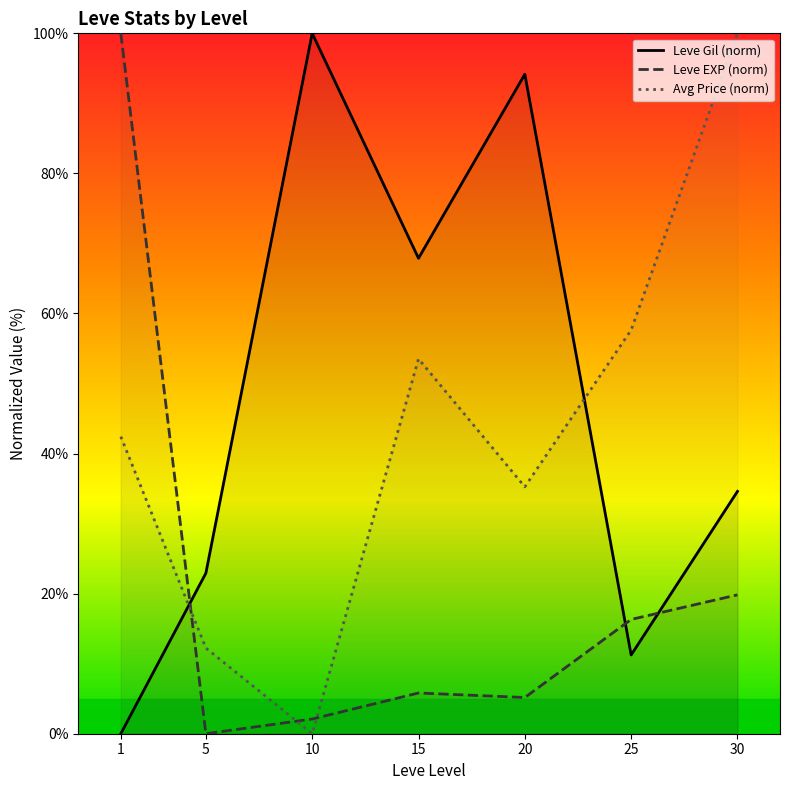

What is the difference between the highest and lowest values at 10?

100.0